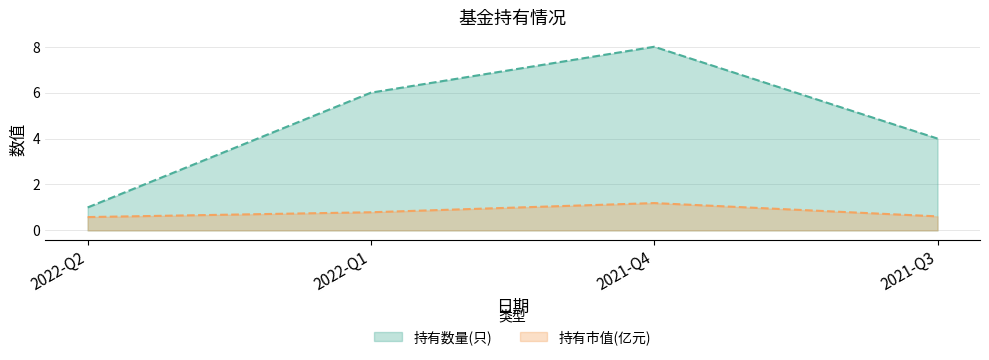

How many data points in 持有数量(只) are above 6?

1